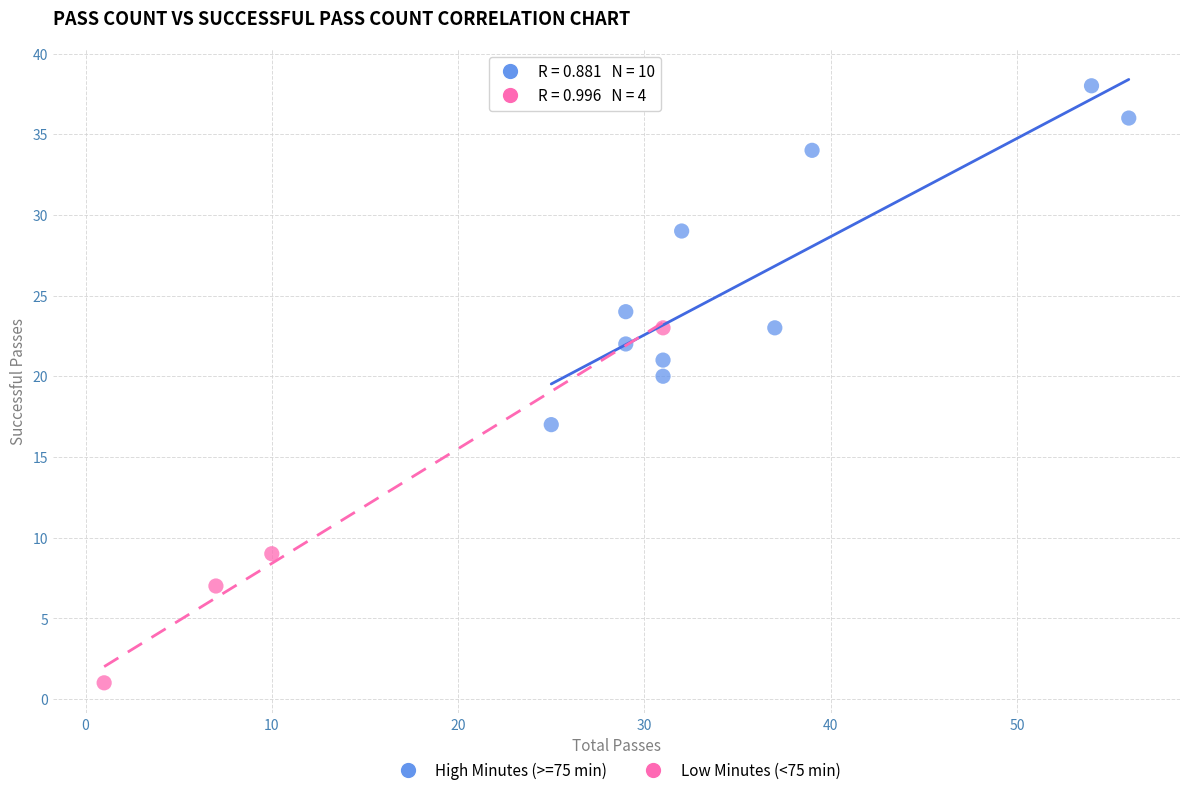

Which series reaches the minimum Y coordinate?

Low Minutes (<75 min)